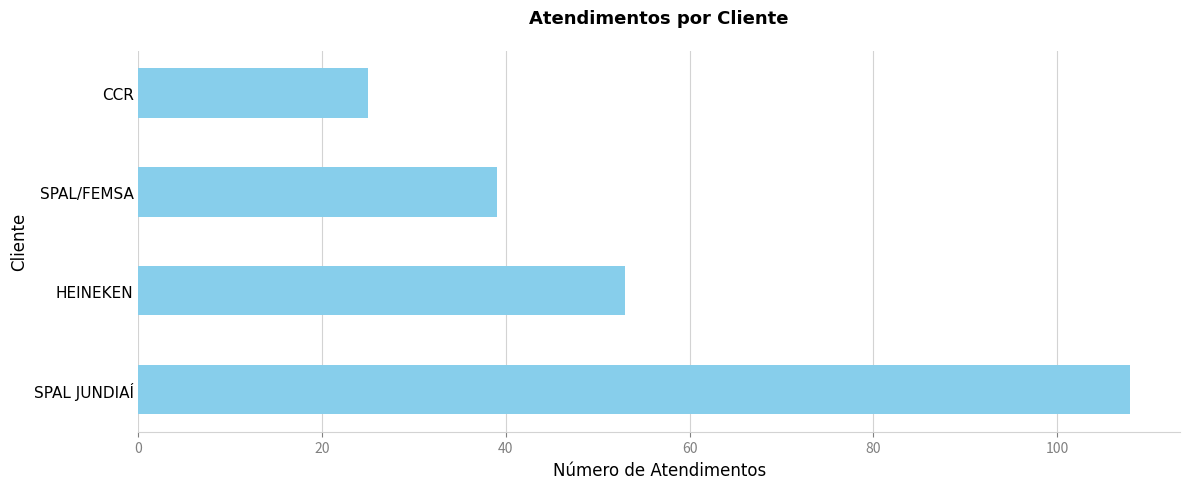

List the labels in order of value, smallest first.

CCR, SPAL/FEMSA, HEINEKEN, SPAL JUNDIAÍ